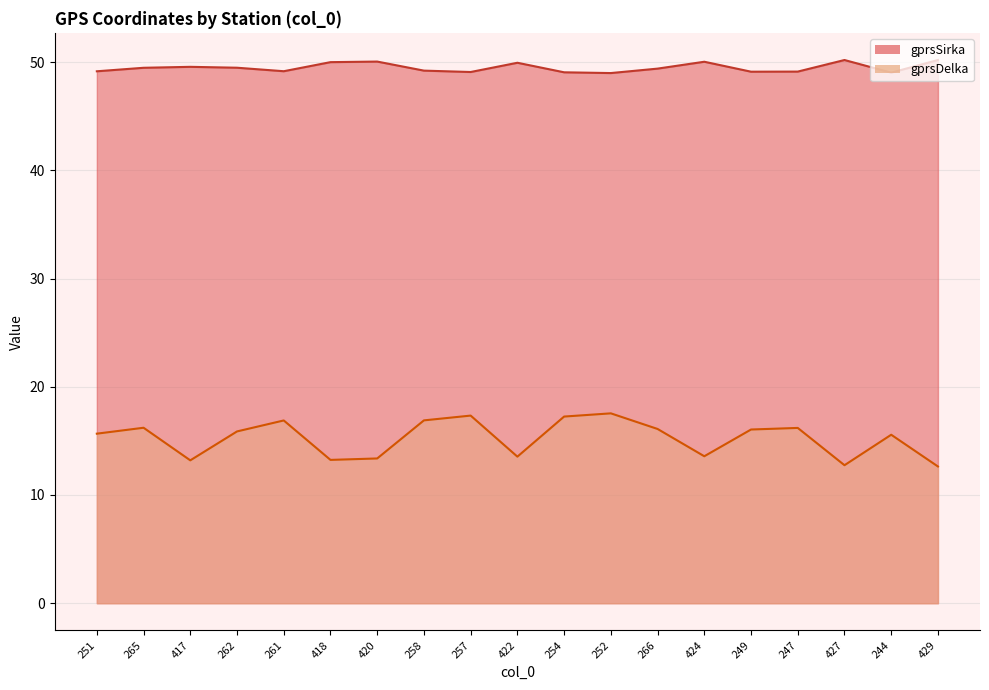

What is the value of the gprsDelka point at the 16th from the left?

16.2